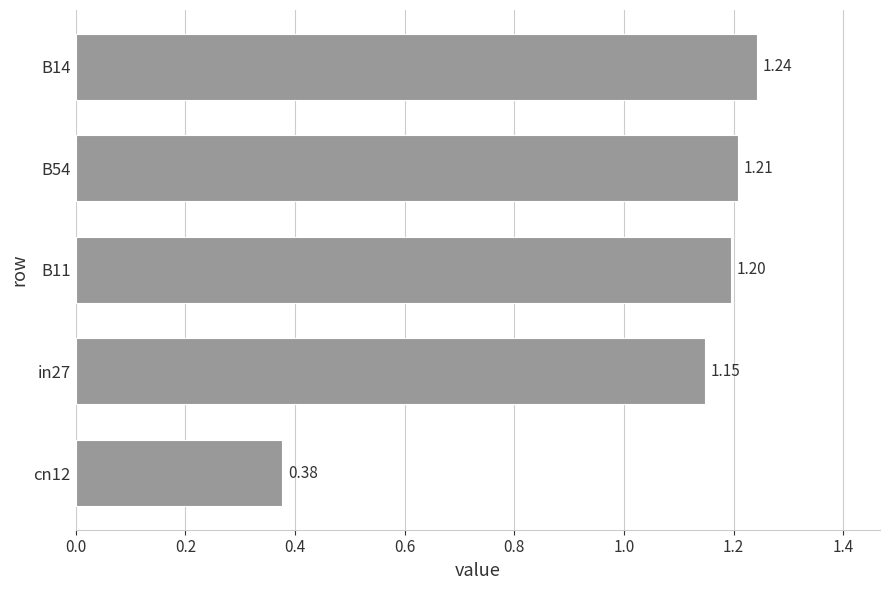

What is the sum of all values?

5.2